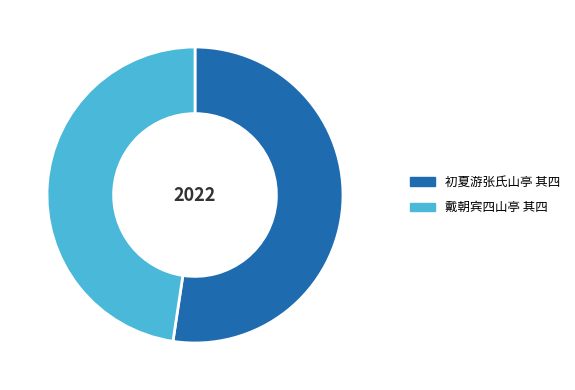

Which slice represents more than half of the pie?

初夏游张氏山亭 其四